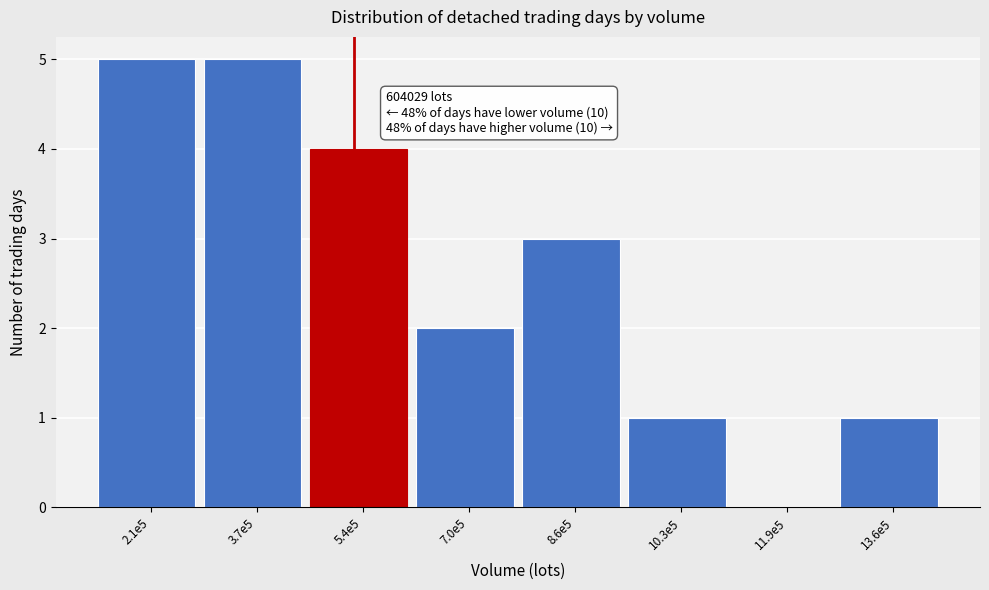

Reading left to right, list all the values displayed in this chart.

2.1e5=5	3.7e5=5	5.4e5=4	7.0e5=2	8.6e5=3	10.3e5=1	11.9e5=0	13.6e5=1